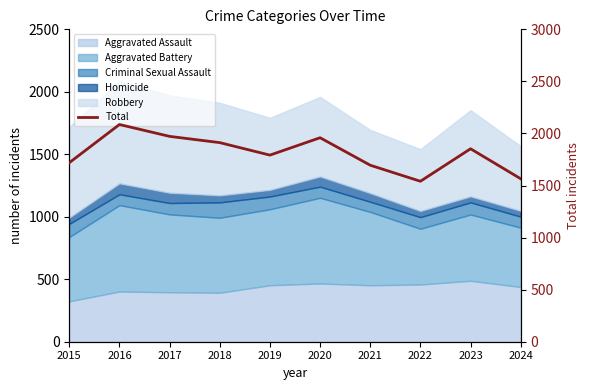

Where does the data first go above 1853?

2016